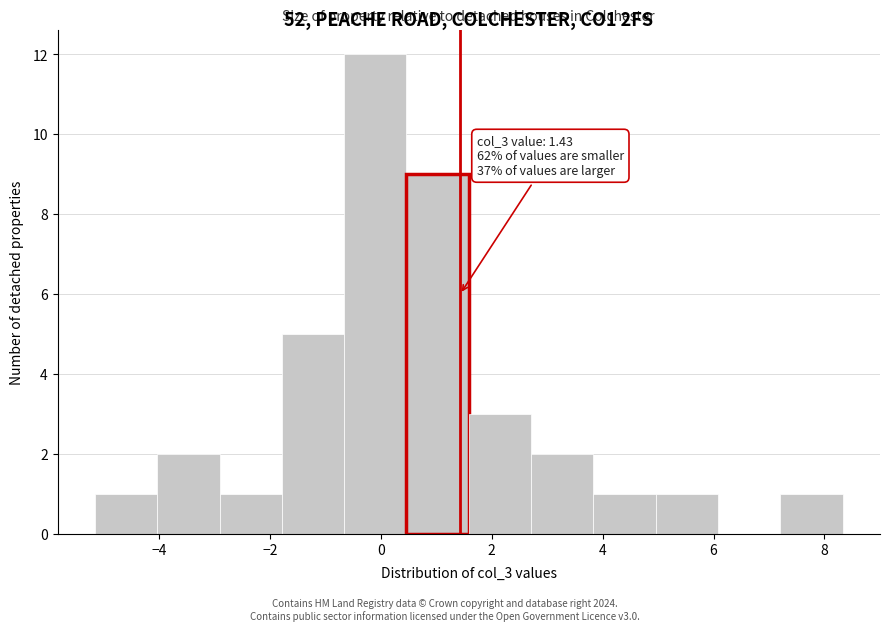

Over which range of the x-axis is the bar tallest?

-0.6 to 0.4